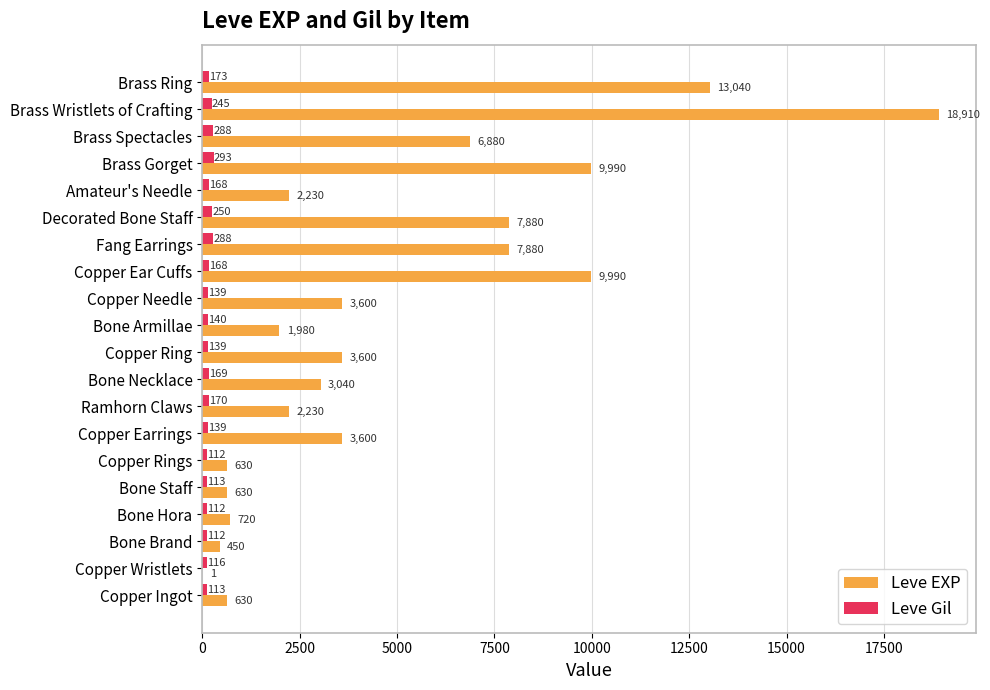

What is the sum of the Leve EXP values at Amateur's Needle and Copper Ingot?

2860